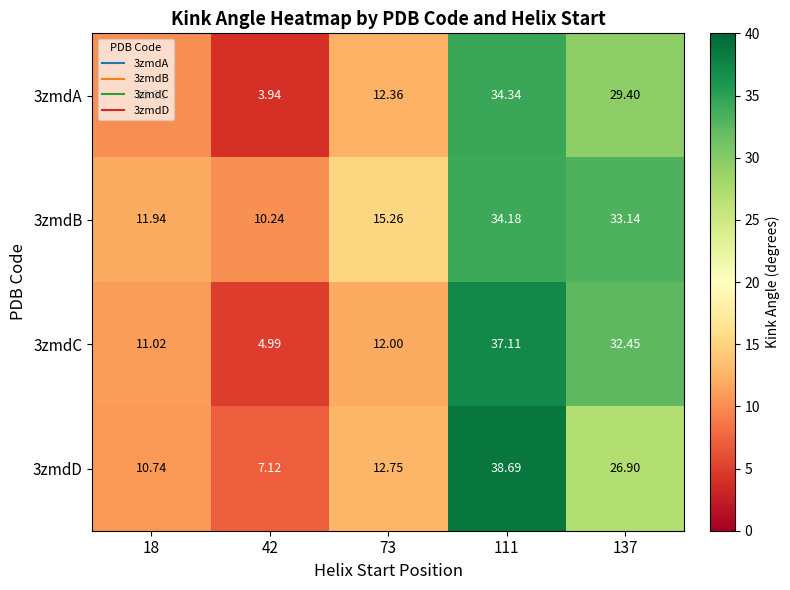

Is the value of 3zmdD at 137 greater than the value of 3zmdC at 137?

No